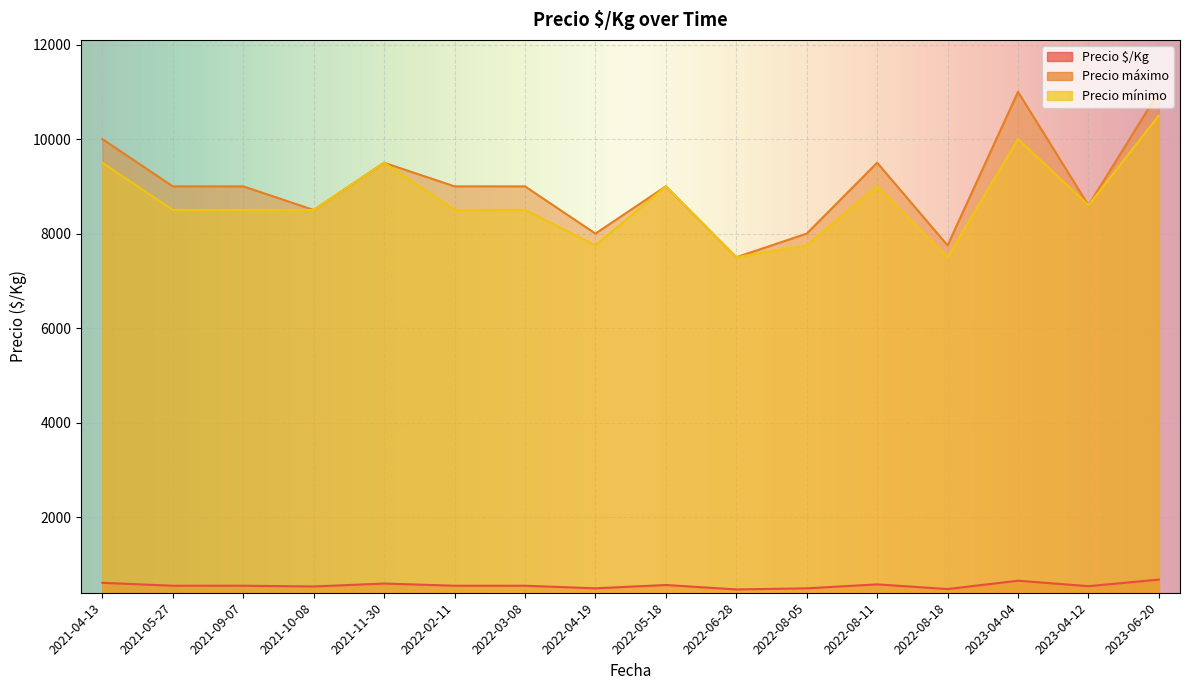

True or false: Precio mínimo and Precio máximo intersect in this chart.

False